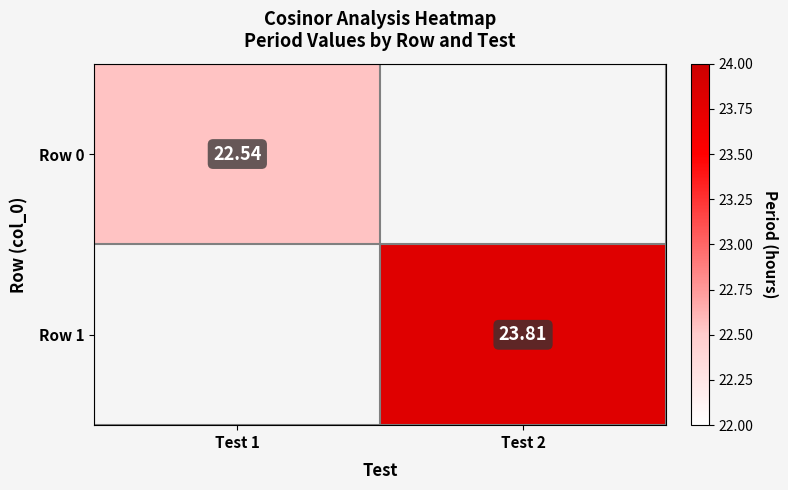

The Row 1 series shows 23.8 at Test 2. True or false?

True